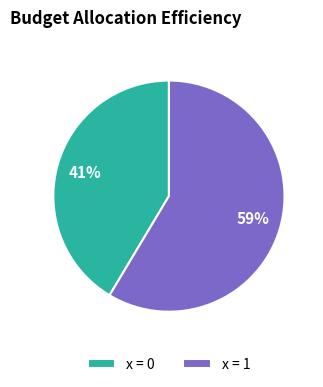

Which category has the smallest portion of the pie?

x = 0